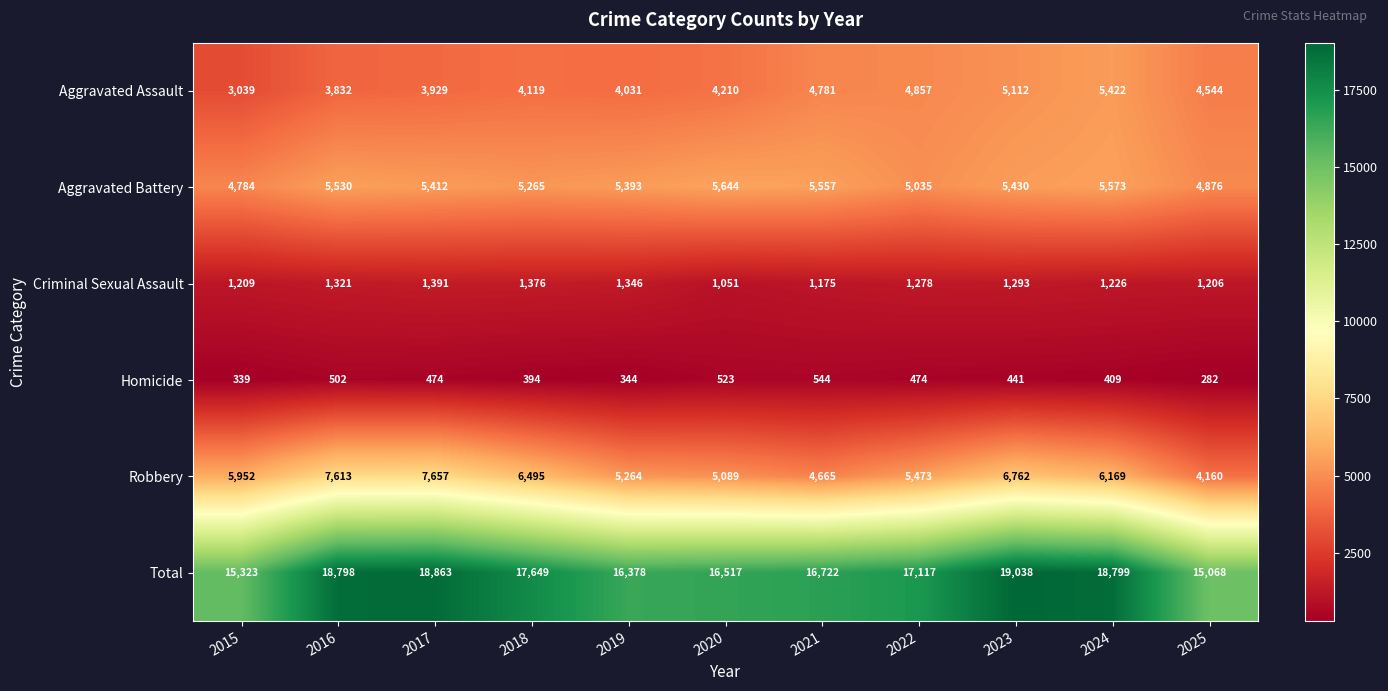

True or false: Robbery has a value of 5952 at 2015.

True